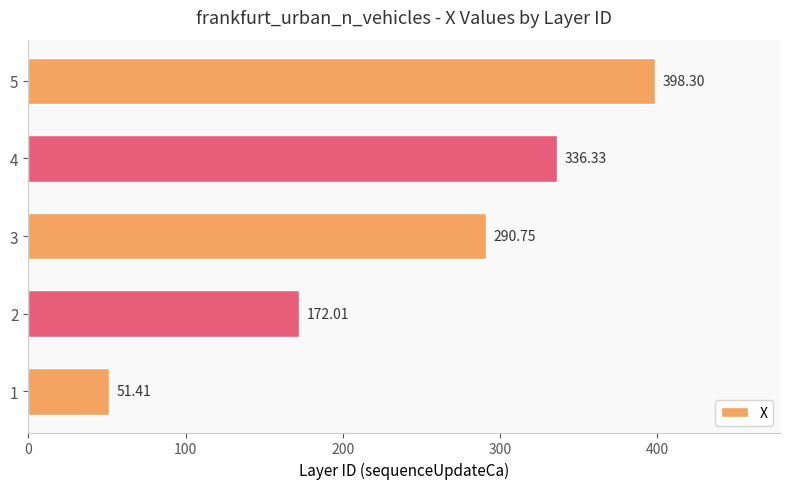

What is the maximum value shown in the chart?

398.3